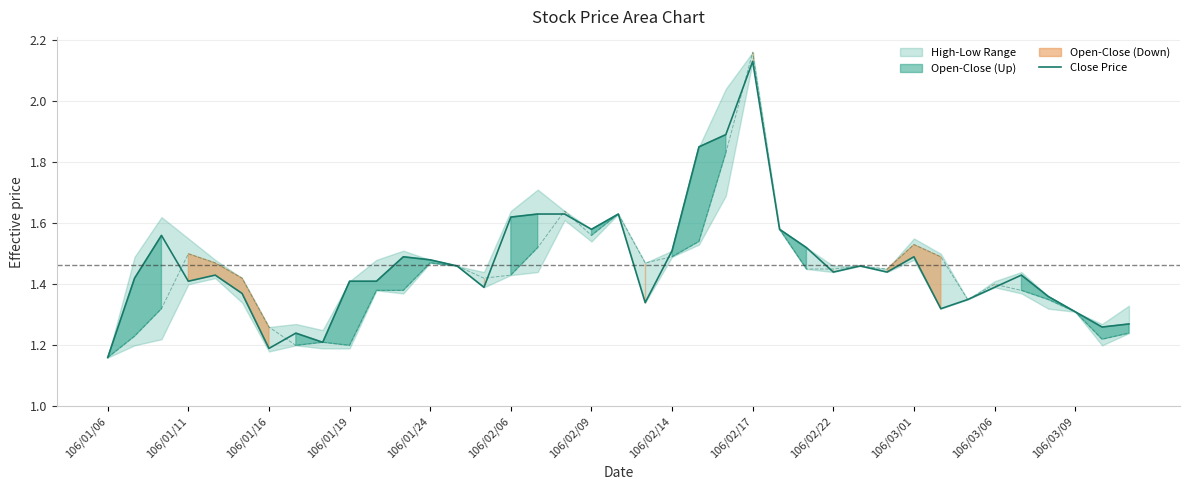

Reading left to right, what are all the values shown in this chart?

Close Price: 1.2	1.4	1.6	1.4	1.4	1.4	1.2	1.2	1.2	1.4	1.4	1.5	1.5	1.5	1.4	1.6	1.6	1.6	1.6	1.6	1.3	1.5	1.9	1.9	2.1	1.6	1.5	1.4	1.5	1.4	1.5	1.3	1.4	1.4	1.4	1.4	1.3	1.3	1.3
Open Price: 1.2	1.2	1.3	1.5	1.5	1.4	1.3	1.2	1.2	1.2	1.4	1.4	1.5	1.5	1.4	1.4	1.5	1.6	1.6	1.6	1.5	1.5	1.5	1.8	2.2	1.6	1.4	1.4	1.5	1.4	1.5	1.5	1.4	1.4	1.4	1.4	1.3	1.2	1.2